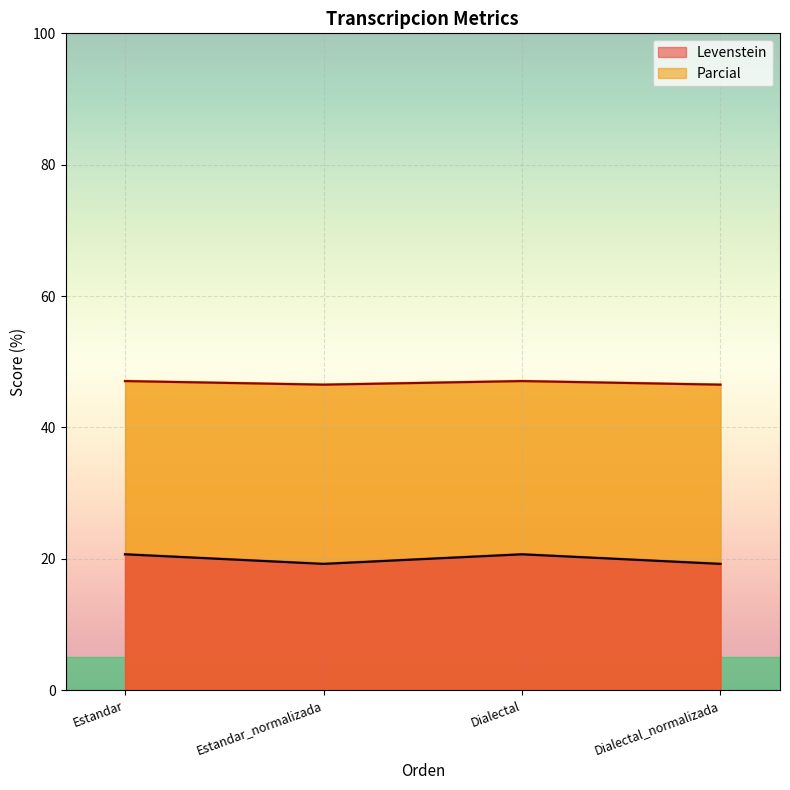

True or false: Levenstein and Parcial intersect in this chart.

False